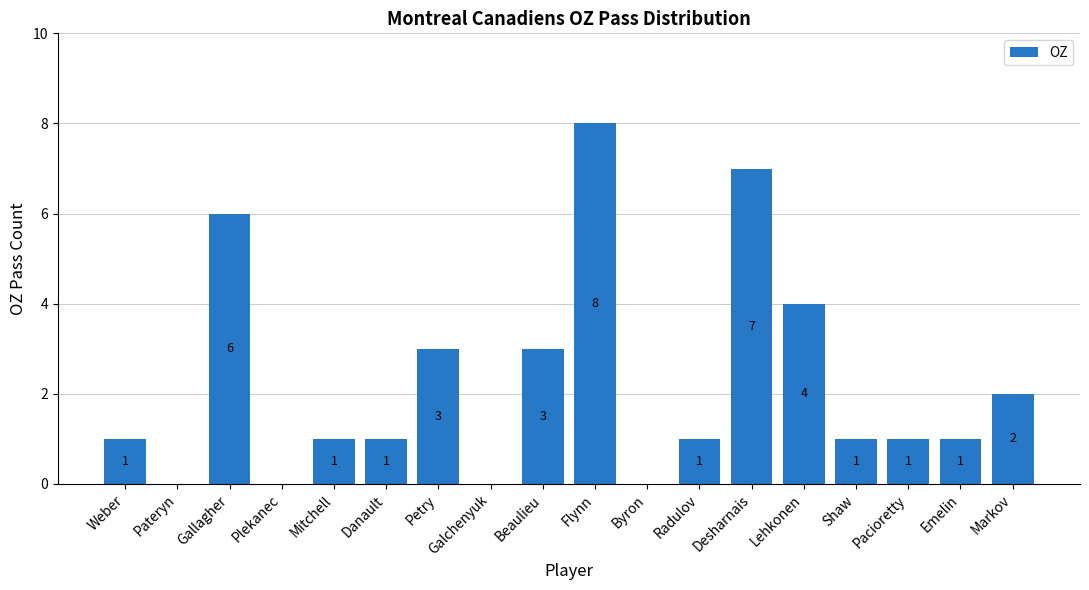

The chart shows a value of 2 at Lehkonen. True or false?

False